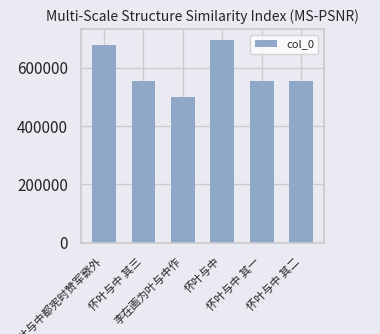

What is the value of the 1st bar from the left?

678824